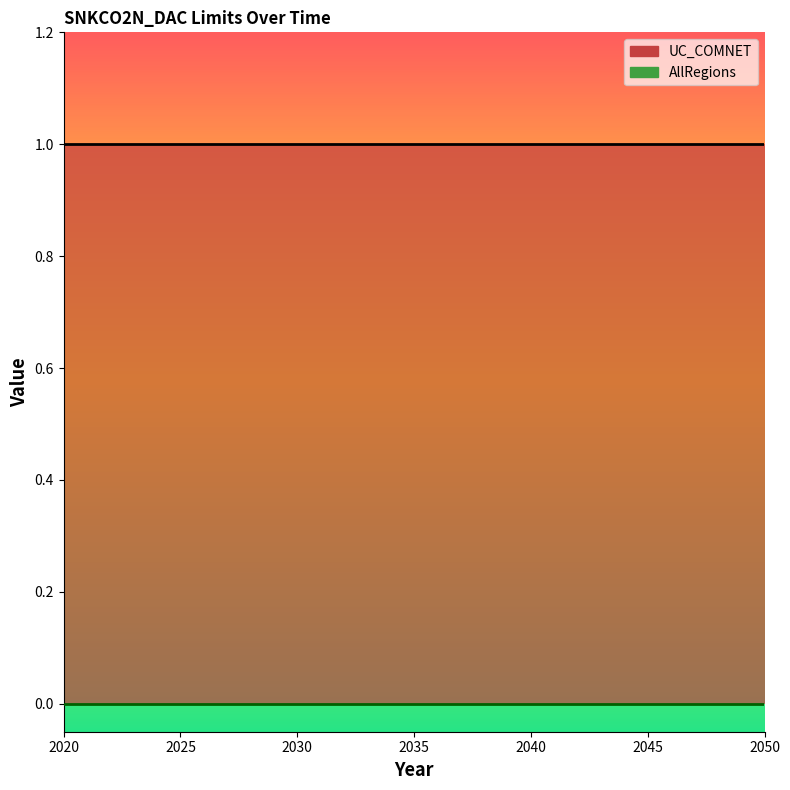

What are all the series names shown in the legend?

UC_COMNET, AllRegions